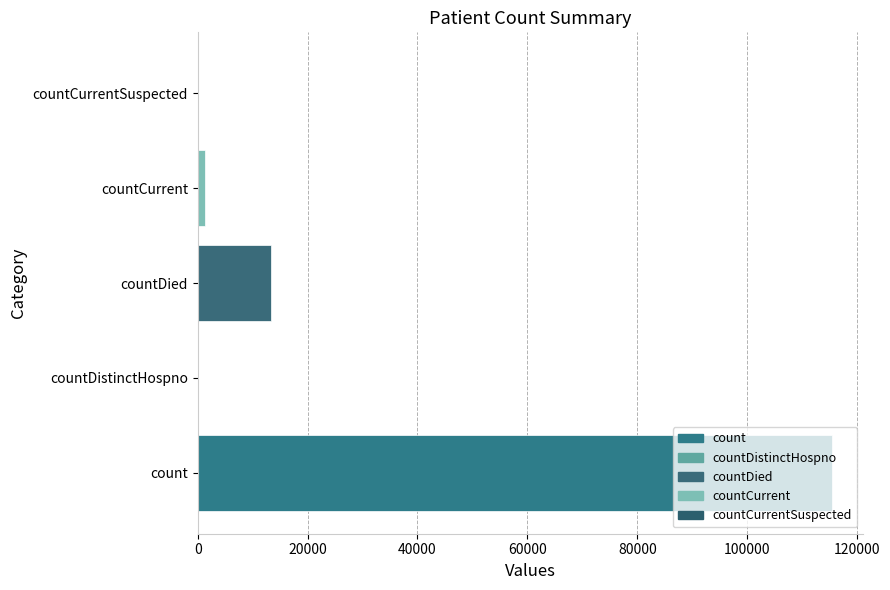

At which label is the value closest to 57689?

countDied